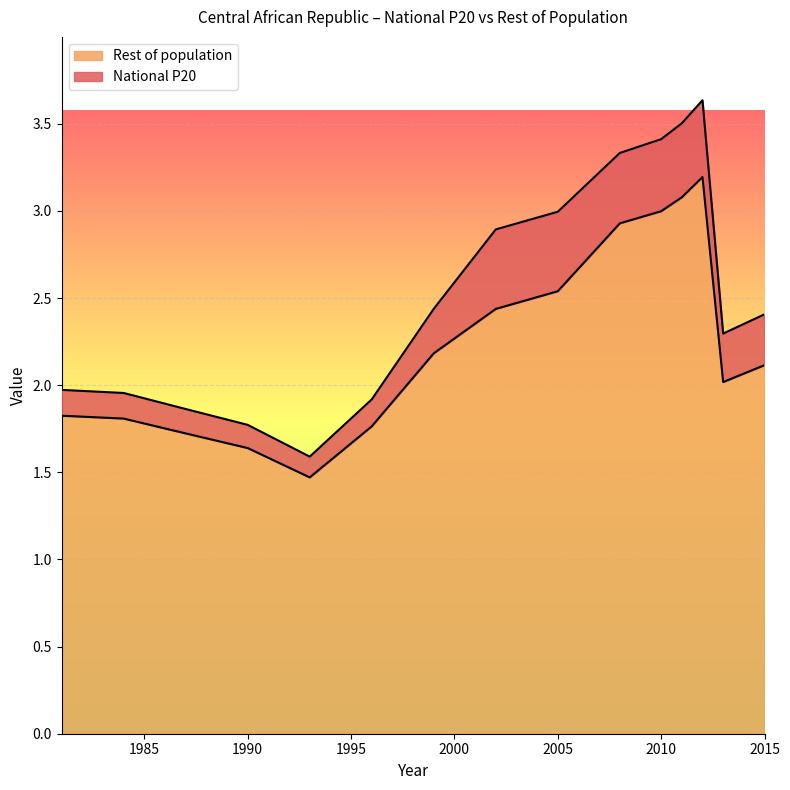

What is the change in value from 1993 to 2015?

+0.6